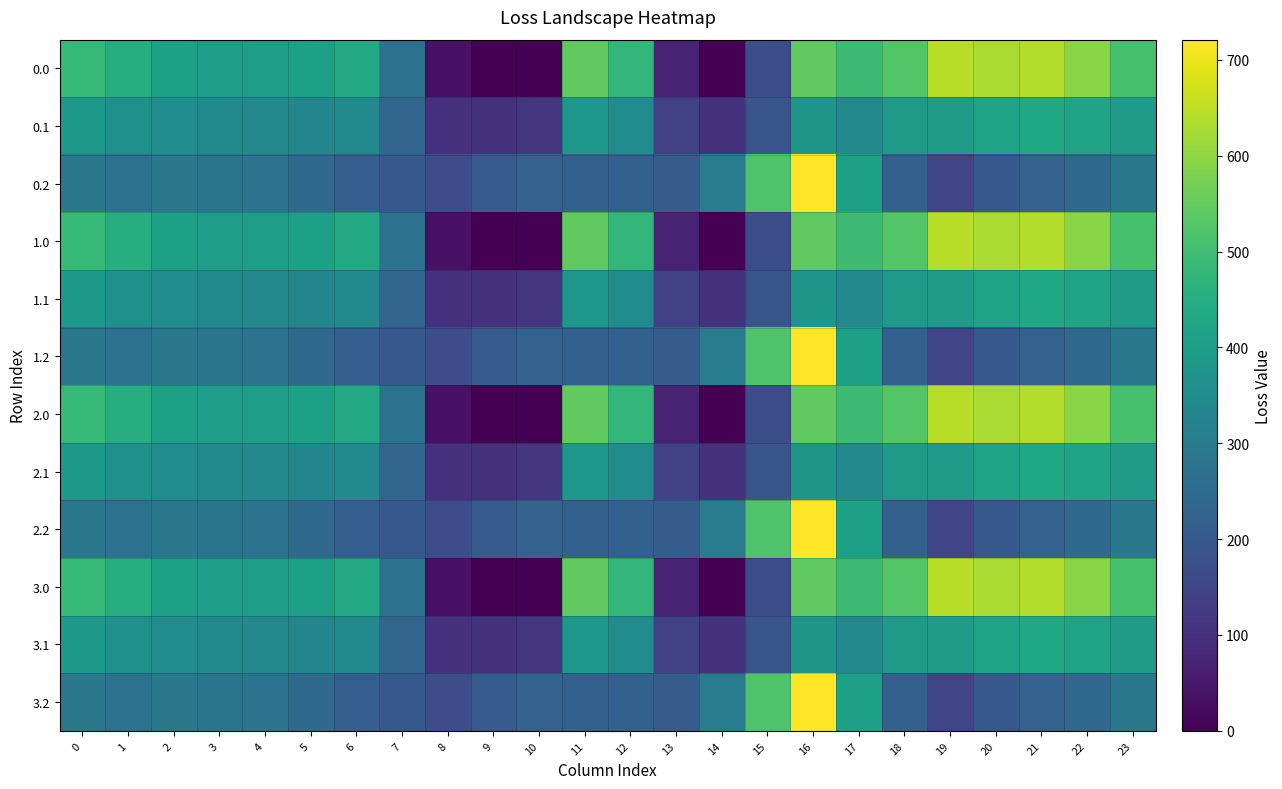

What is the difference between the highest and lowest values at 21?

412.0